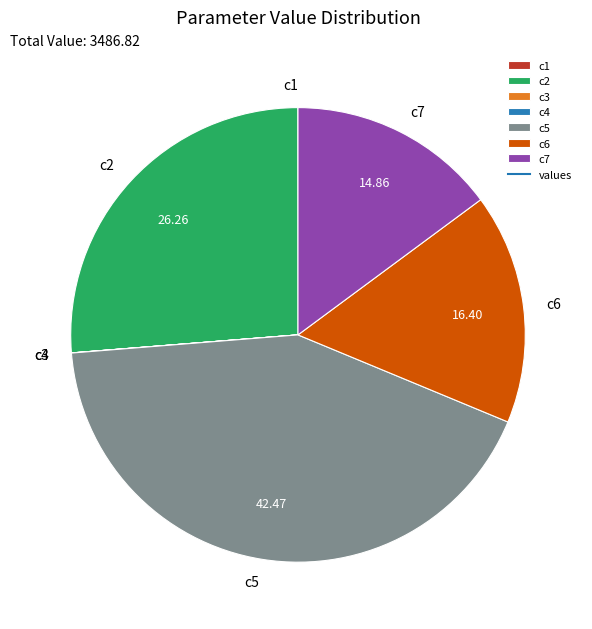

Is there any slice that represents more than half of the pie?

No